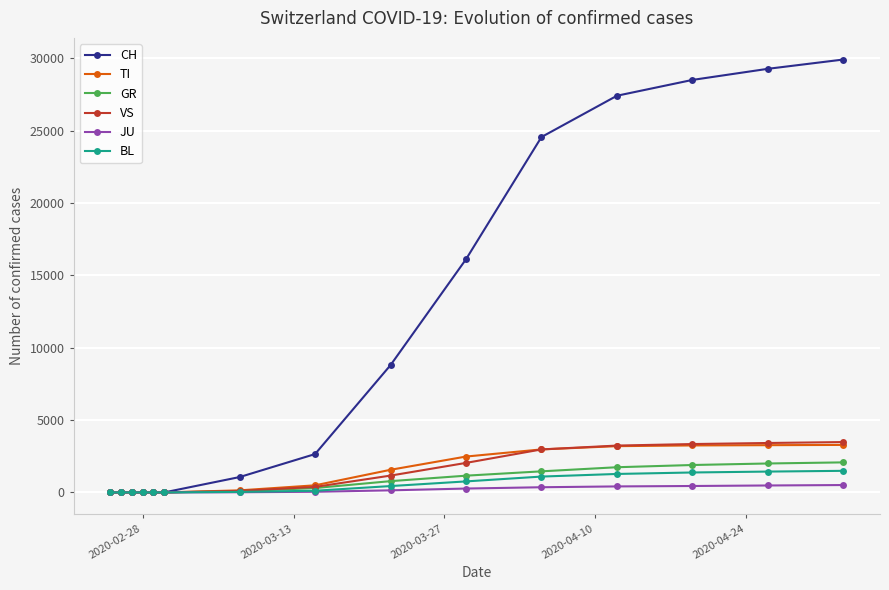

How many lines are shown in the chart?

6